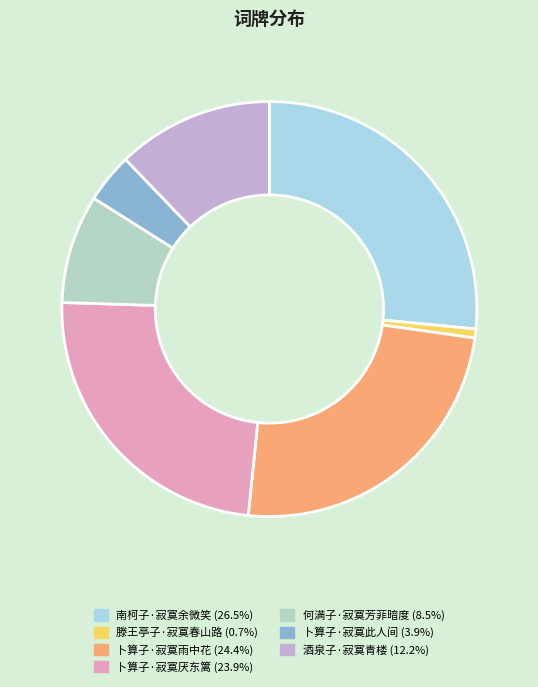

What is the change in value from 滕王亭子·寂寞春山路 to 卜算子·寂寞此人间?

+37922